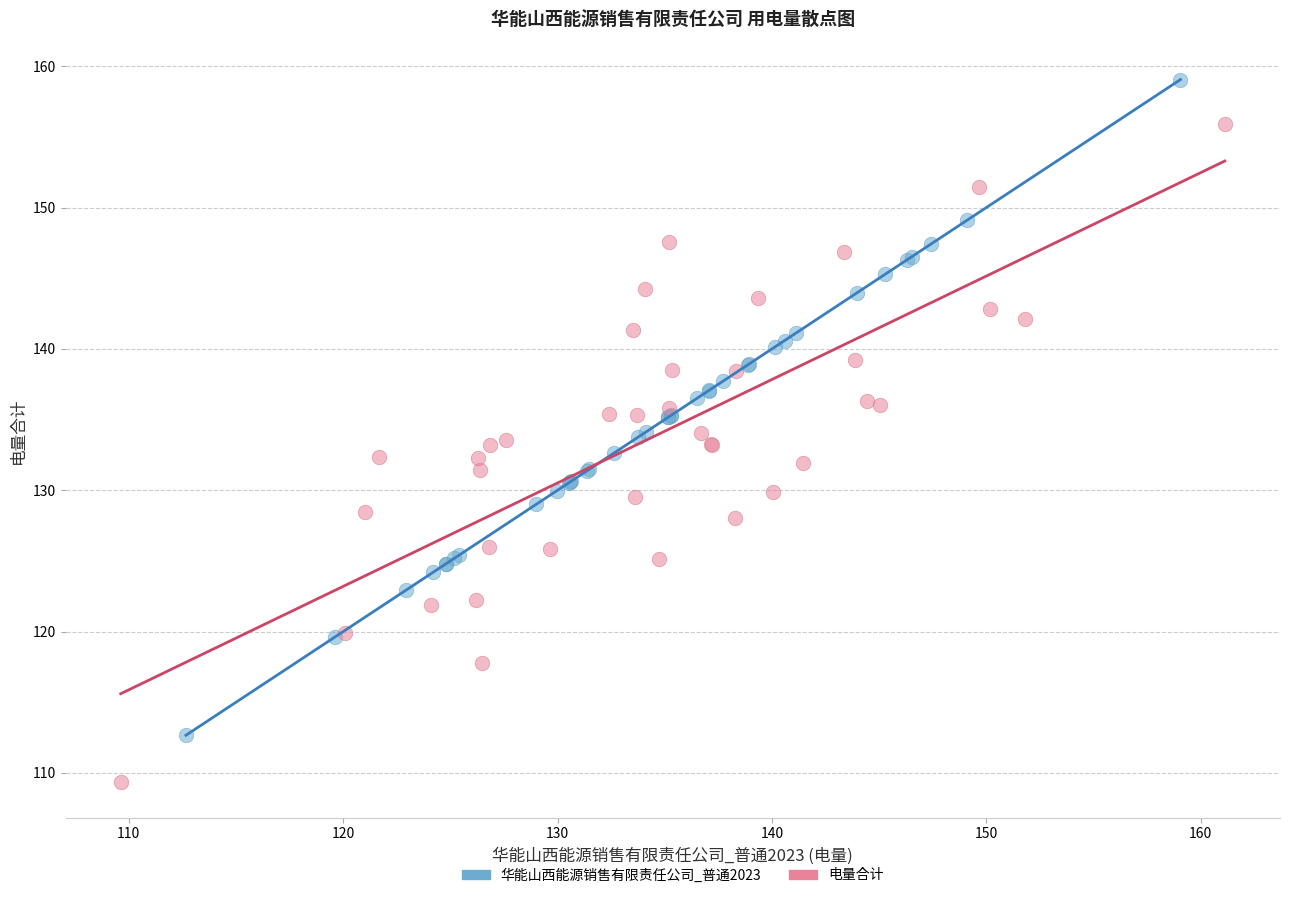

Which series has the widest spread of Y values?

电量合计